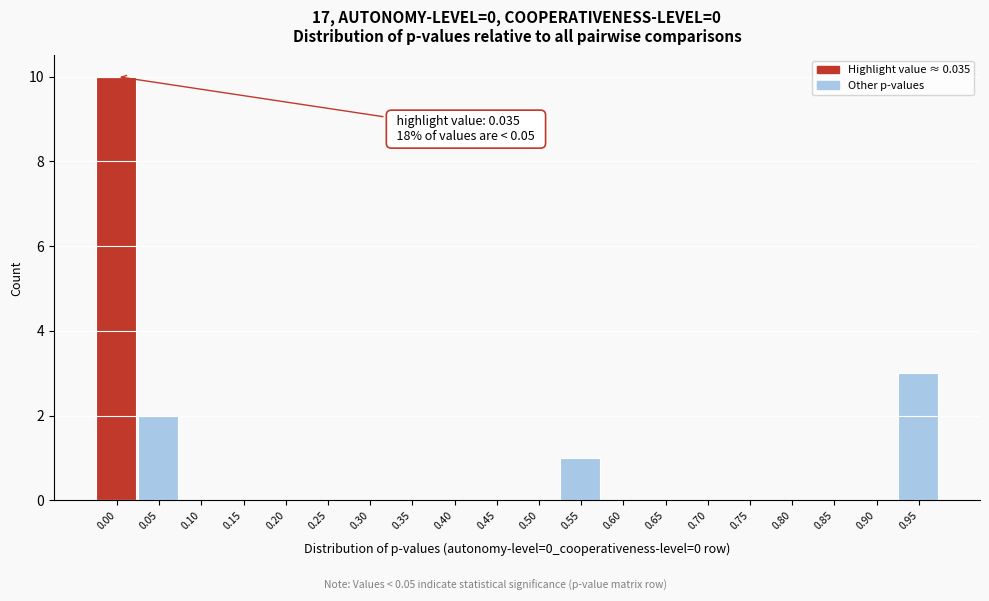

Reading right to left, list all the values displayed in this chart.

0.95=3	0.90=0	0.85=0	0.80=0	0.75=0	0.70=0	0.65=0	0.60=0	0.55=1	0.50=0	0.45=0	0.40=0	0.35=0	0.30=0	0.25=0	0.20=0	0.15=0	0.10=0	0.05=2	0.00=10